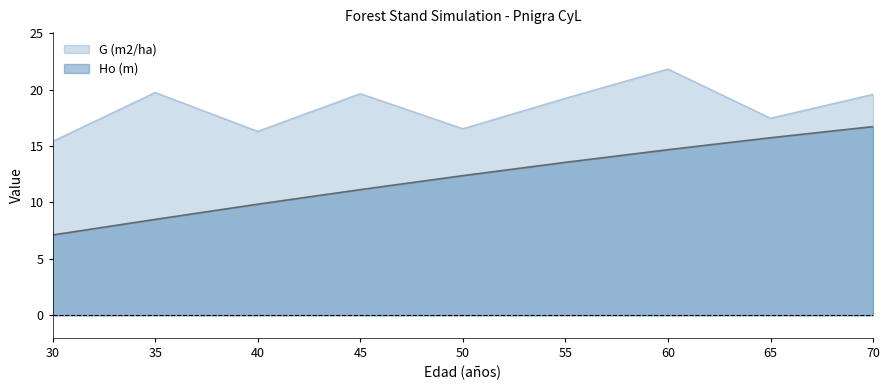

Which series has the largest total across all categories?

G (m2/ha)